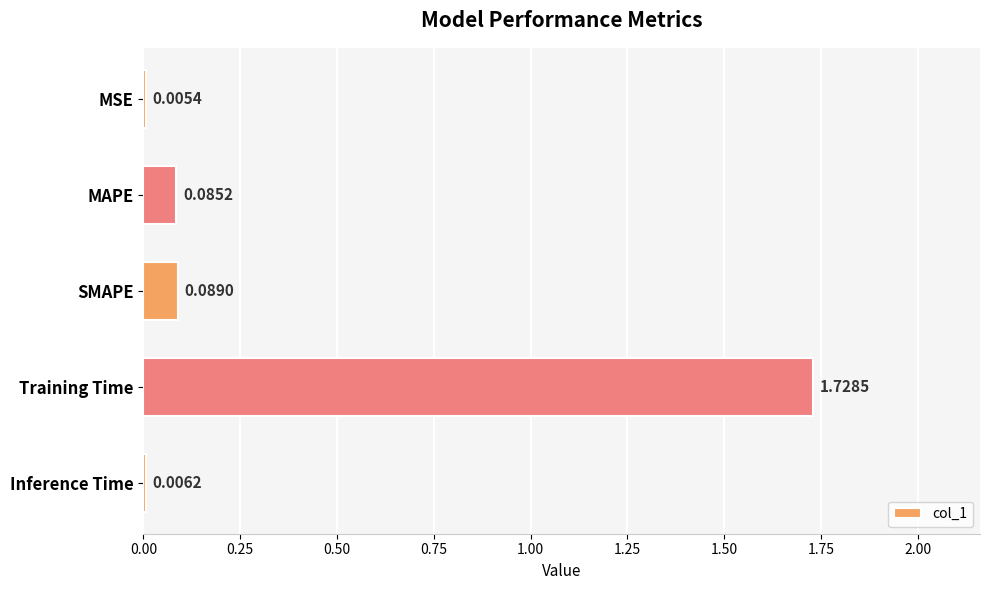

What is the change in value from Training Time to Inference Time?

-1.7